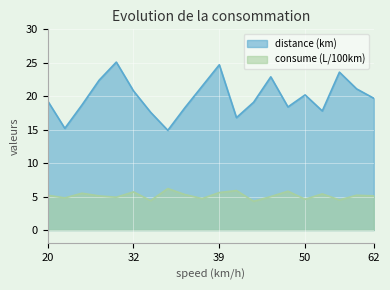

What are all the series names shown in the legend?

distance (km), consume (L/100km)